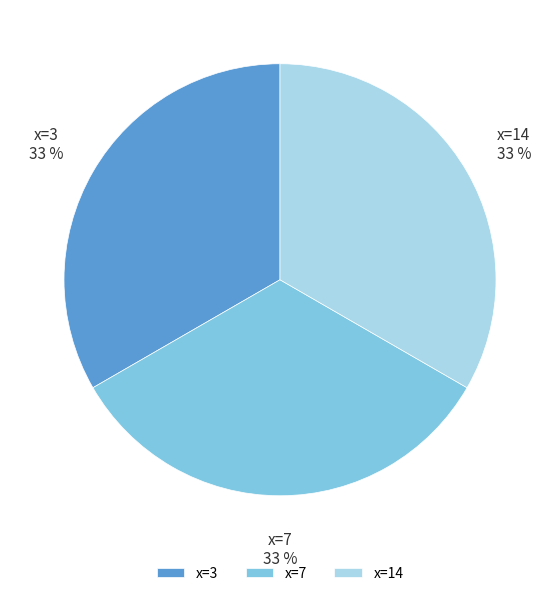

Do x=3 and x=14 together represent more than half of the pie?

Yes